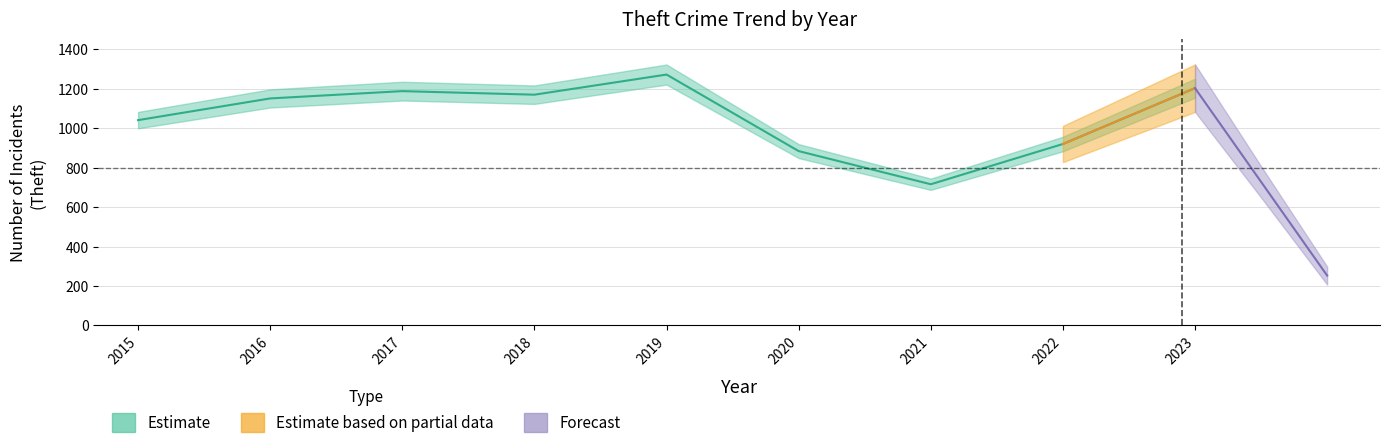

What is the maximum value shown in the chart?

1272